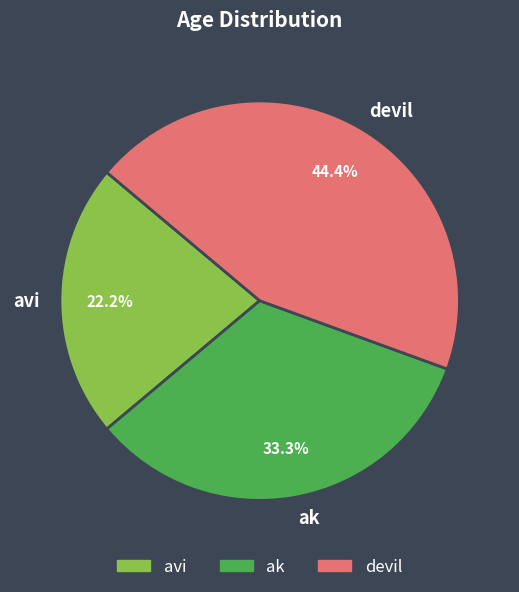

Does devil represent more than half of the total?

No